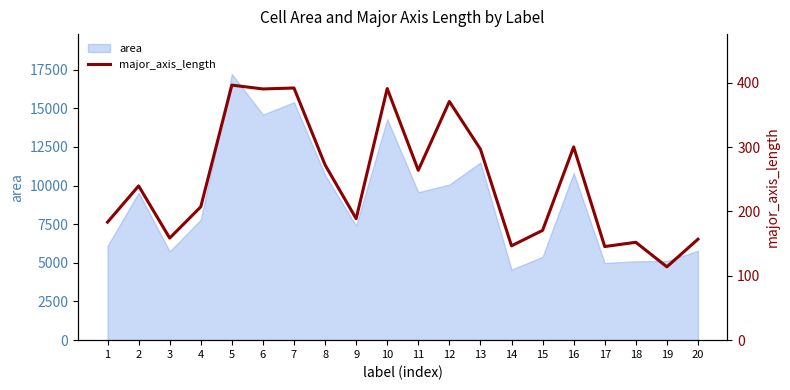

Which category has the lowest value across all series?

19